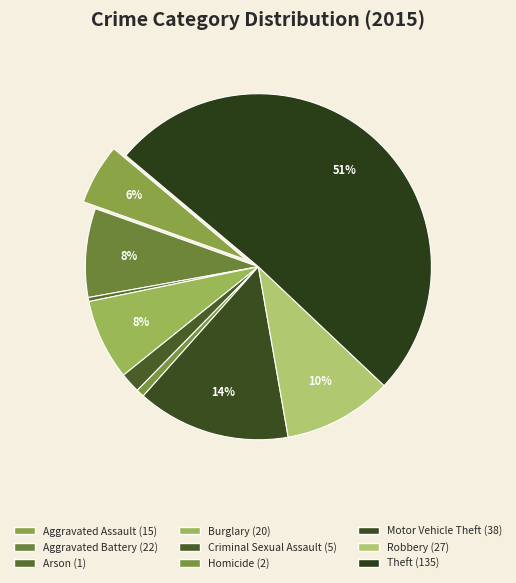

How many slices are in this pie chart?

9